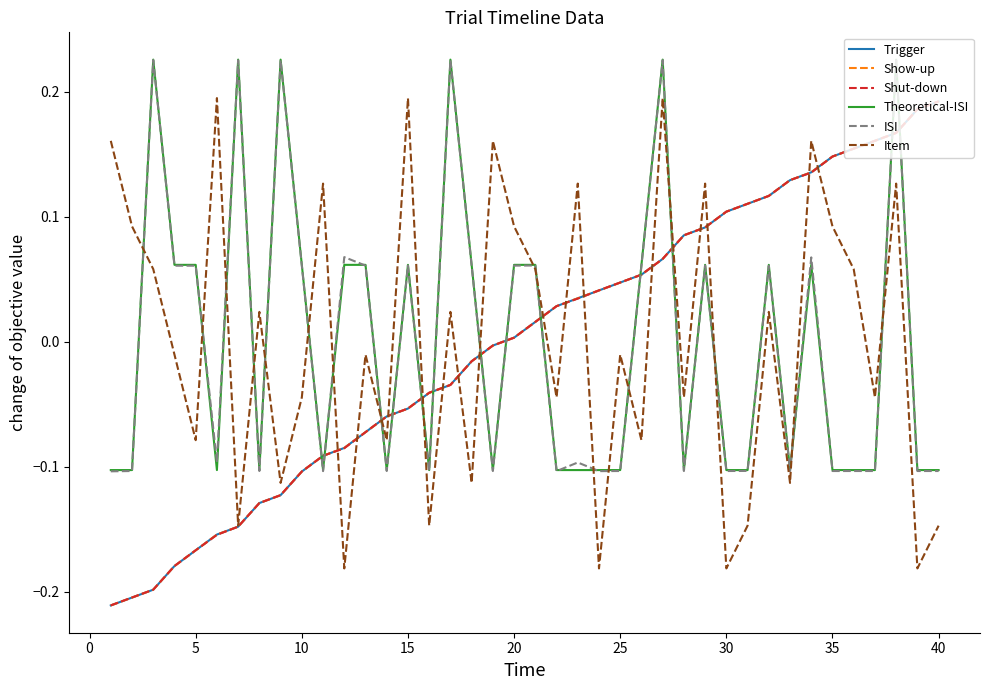

True or false: Shut-down and Theoretical-ISI intersect in this chart.

True